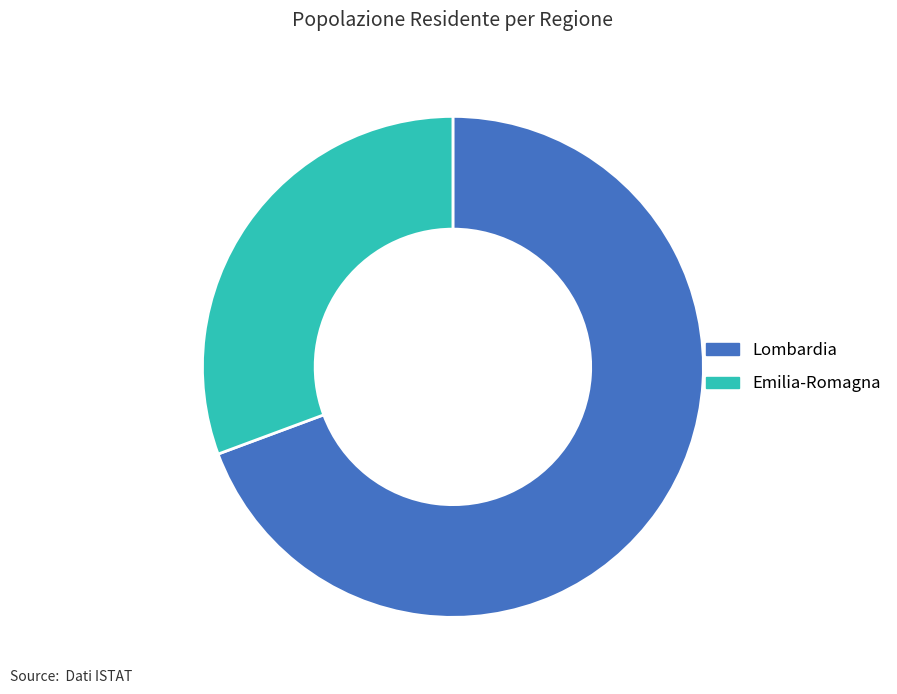

Rank the categories by value from lowest to highest.

Emilia-Romagna, Lombardia